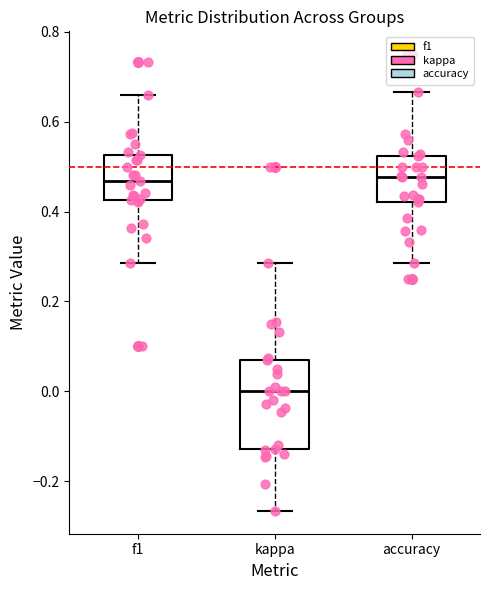

Comparing the boxes themselves (not the whiskers), which one is the tallest?

kappa